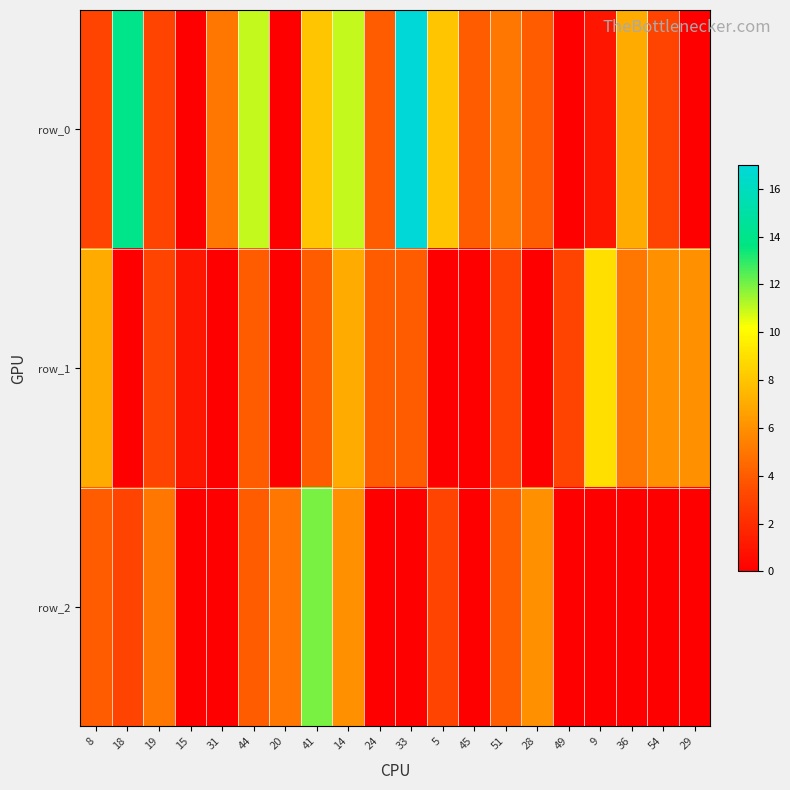

What is the difference between the second highest and minimum values in the row_2 series?

6